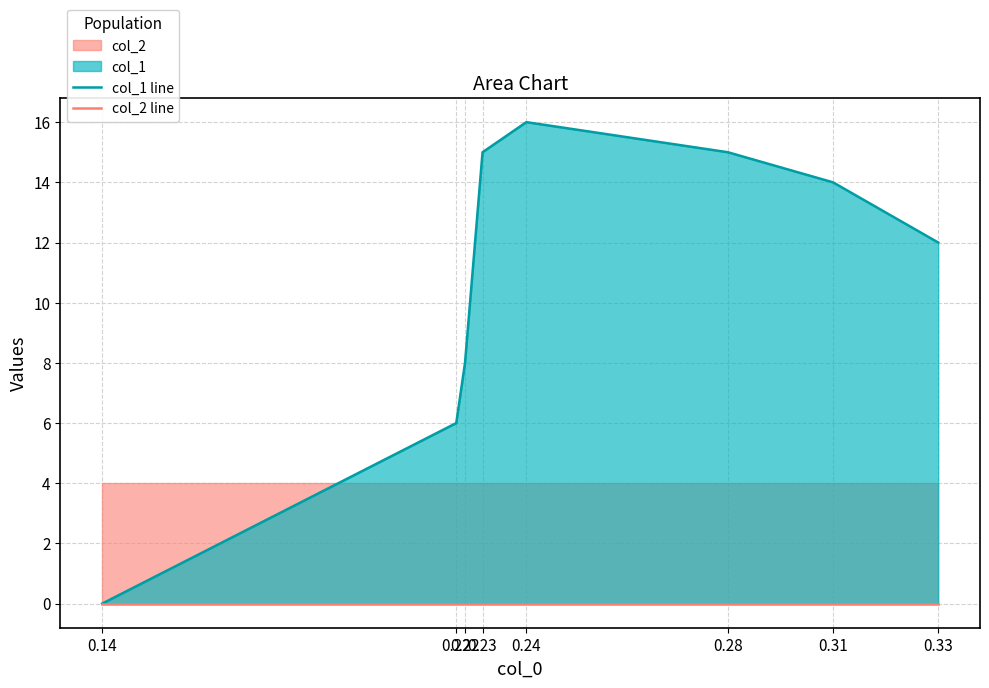

At how many categories does at least one series exceed 10?

5